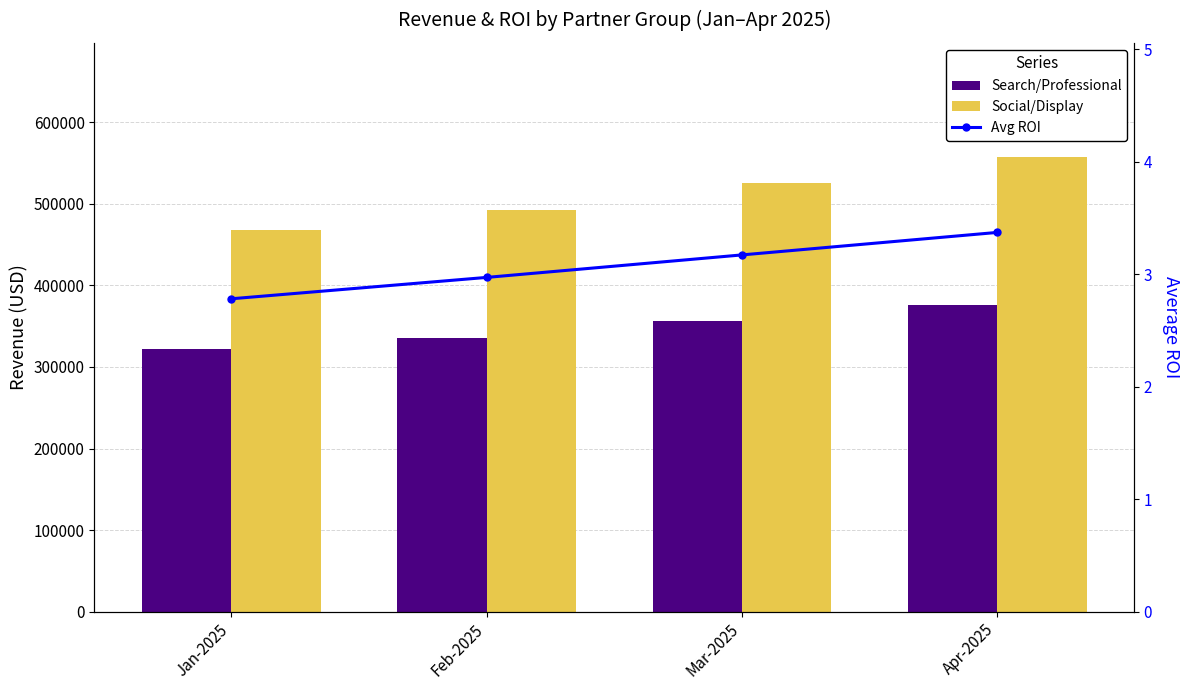

What is the value of the Social/Display bar at the 2nd from the left?

493000.0